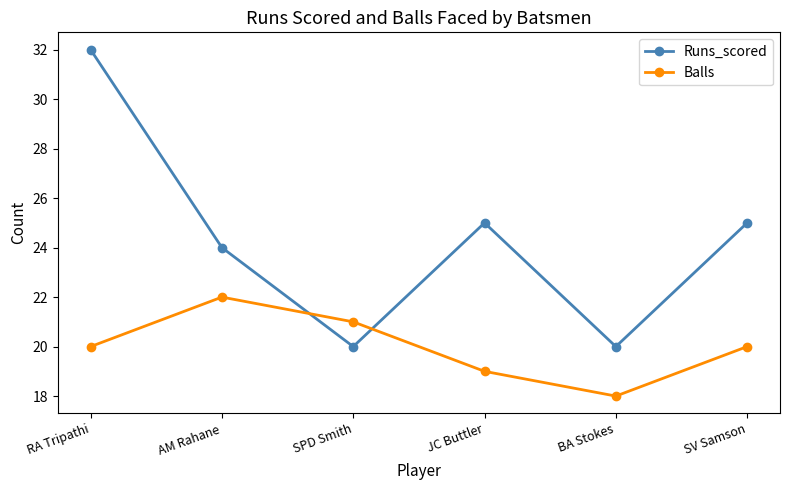

In Balls, how many points are higher than both neighbors (excluding endpoints)?

1